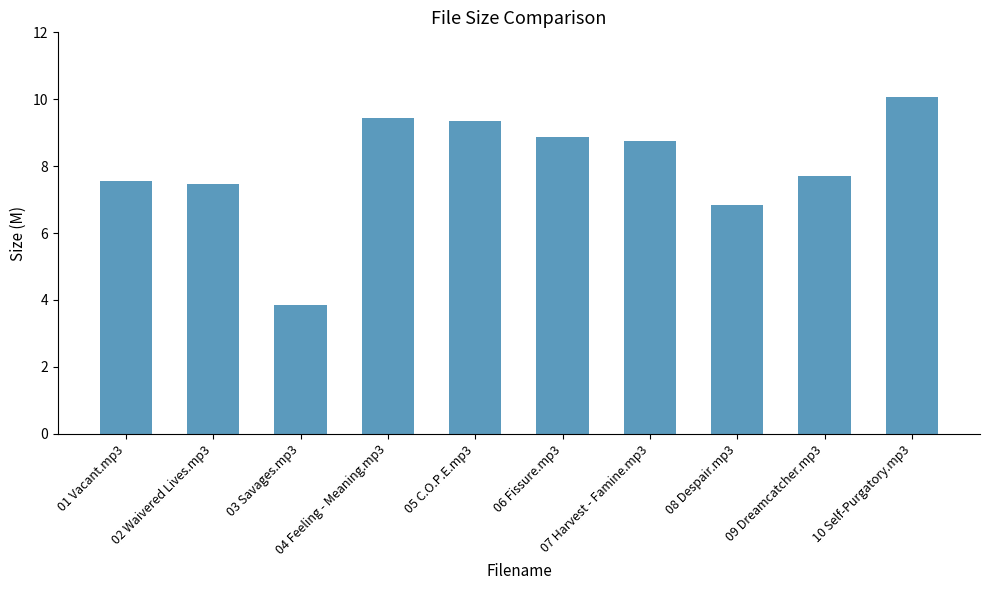

What is the greatest value displayed?

10.1